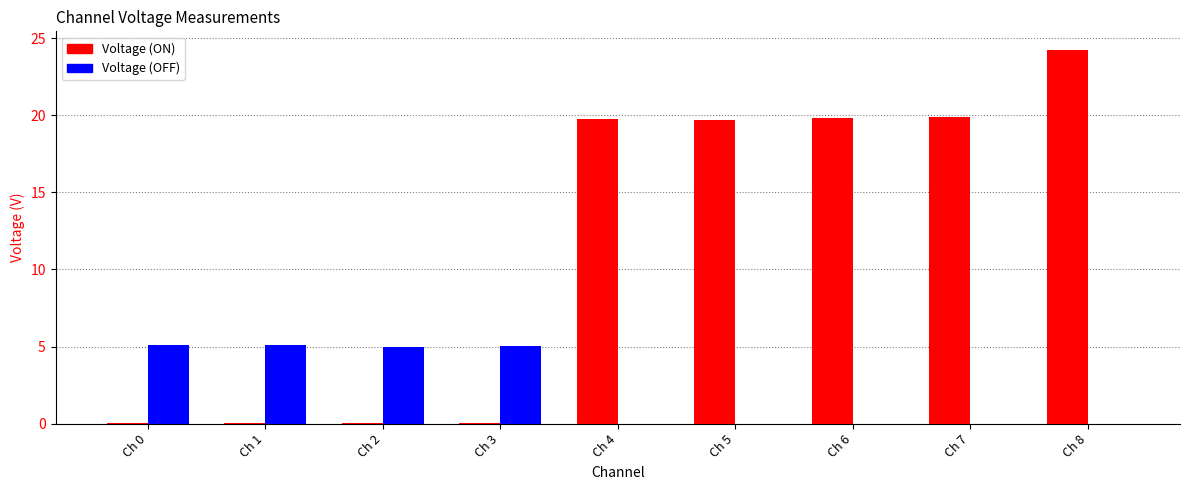

How many distinct data groups are displayed?

2